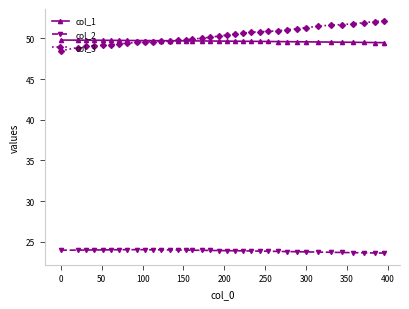

True or false: col_1 and col_2 intersect in this chart.

False